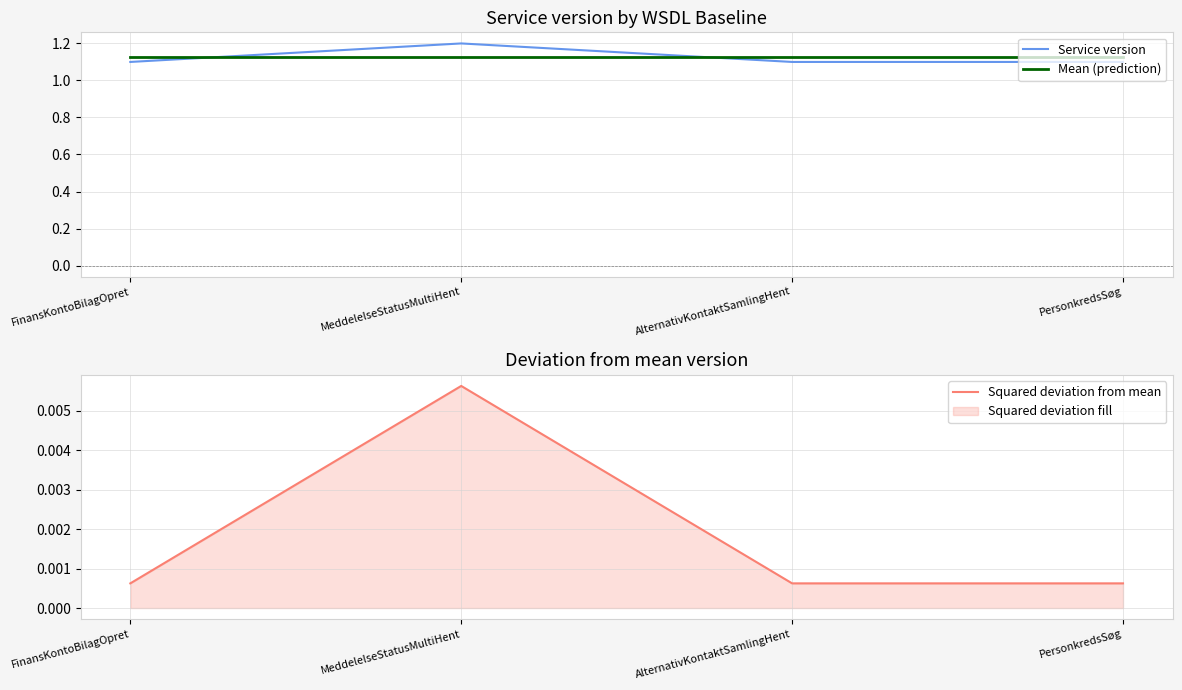

How many times do Service version and Mean (prediction) cross each other?

2